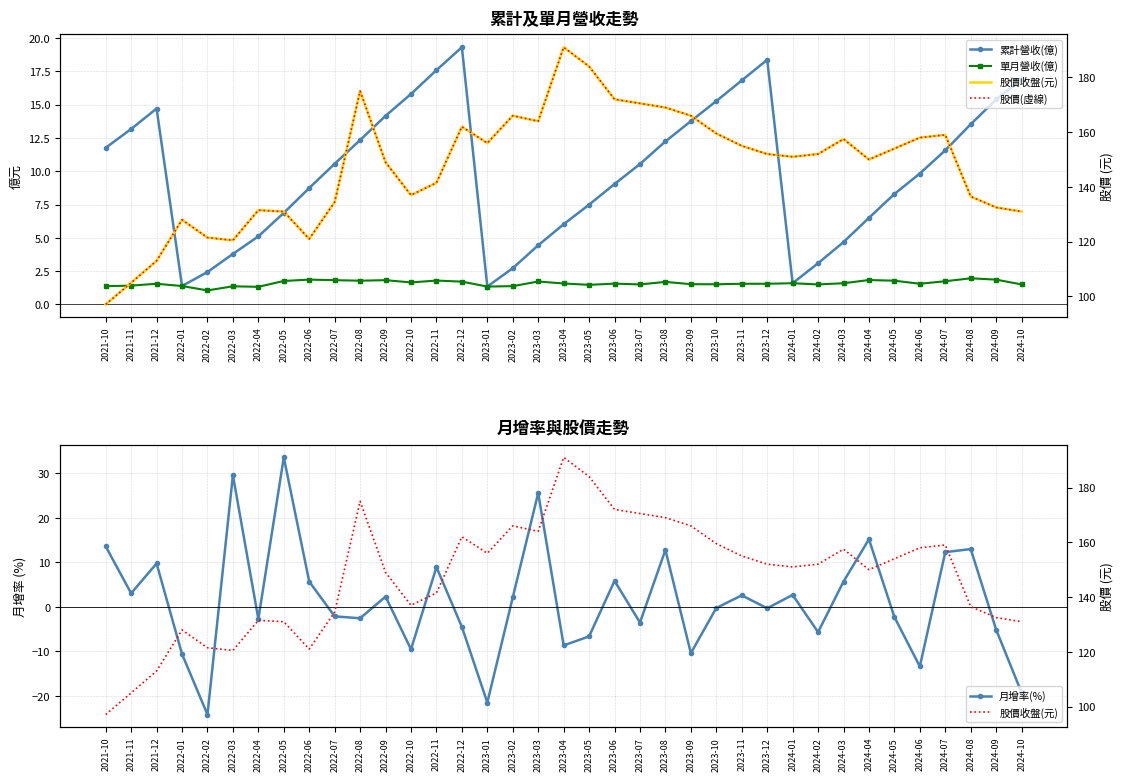

What is the difference between the maximum and minimum values in the 股價(虛線) series?

93.9